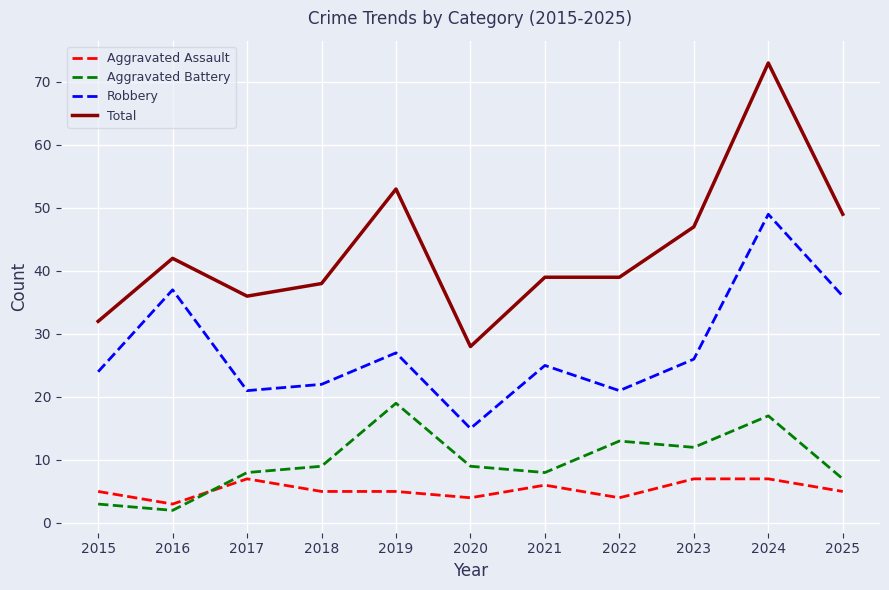

Which series changed the most between 2018 and 2023?

Total